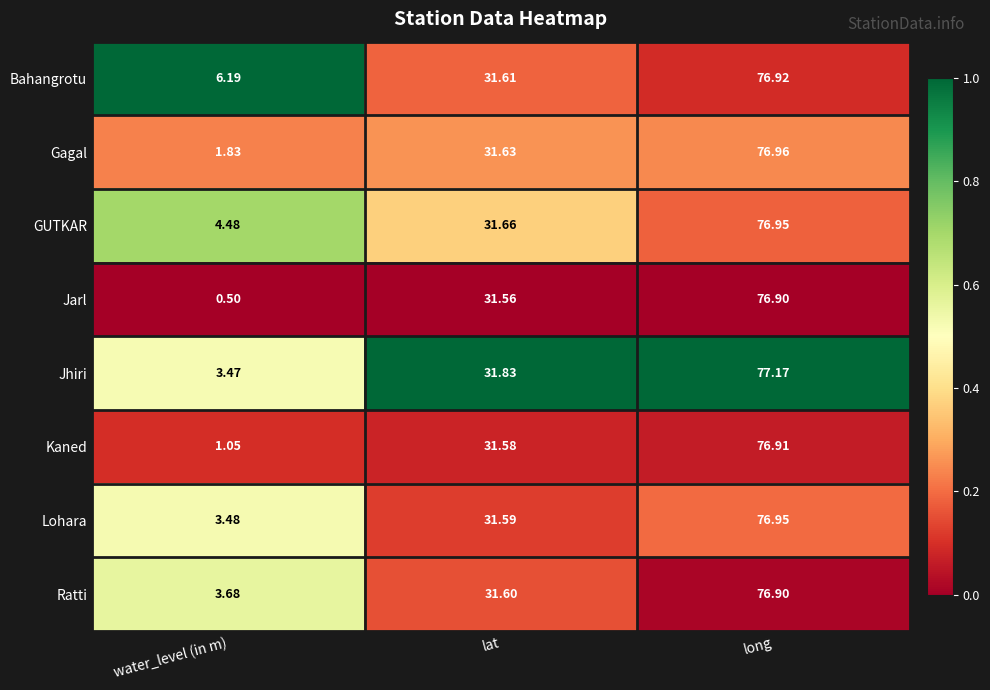

What is the spread (max minus min) of values at long?

0.3